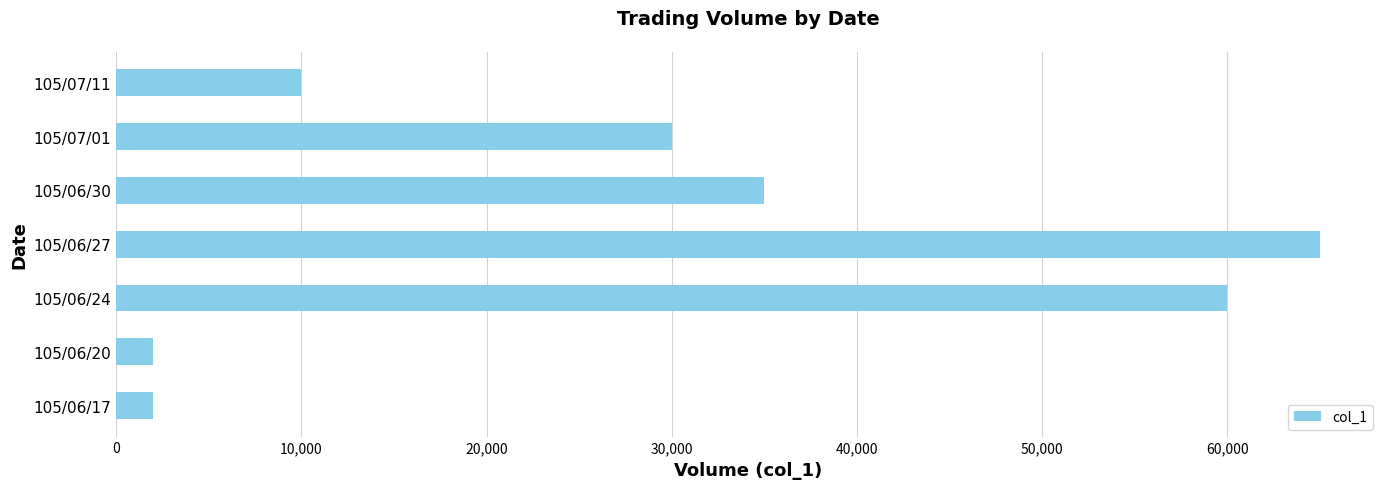

Reading bottom to top, extract all data points from this chart.

2000	2000	60000	65000	35000	30000	10000